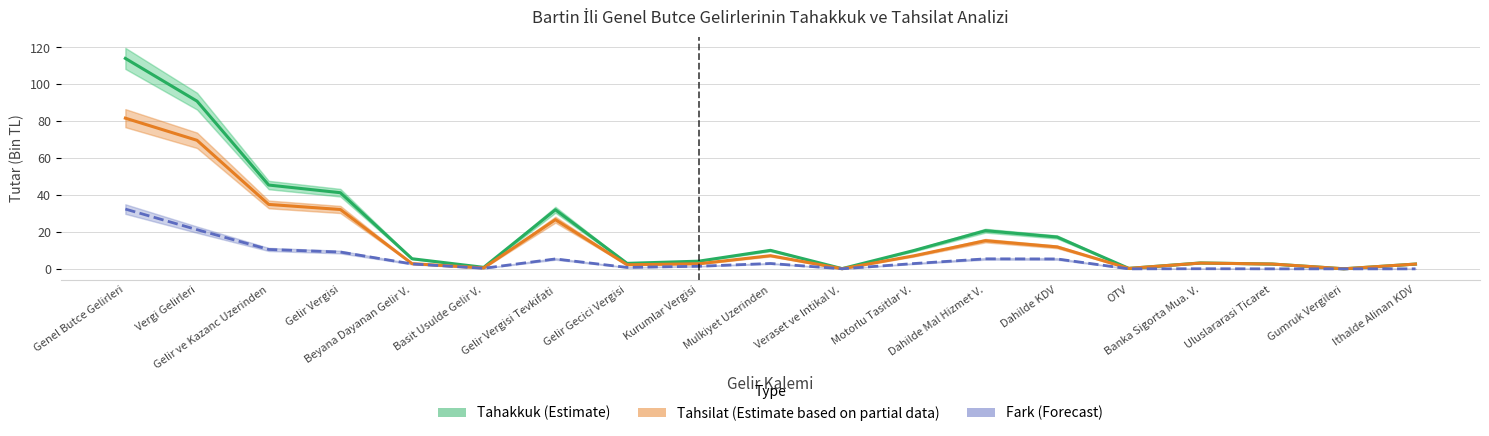

In Tahsilat (Estimate based on partial data), how many points are higher than both neighbors (excluding endpoints)?

4